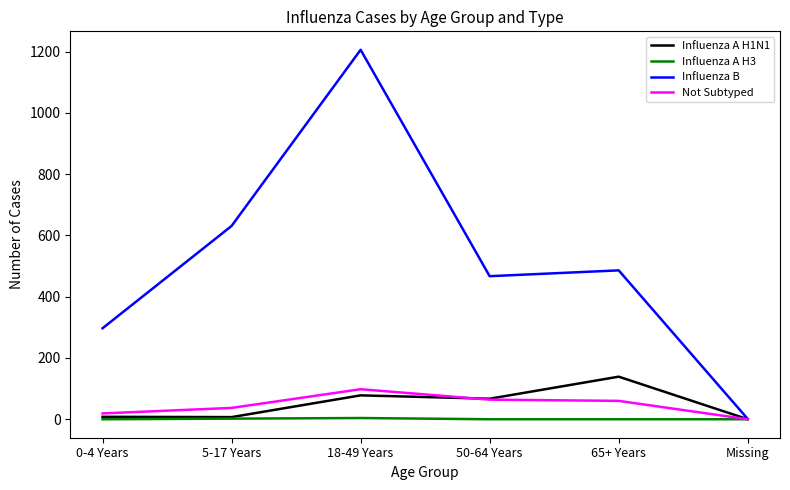

Which category has the highest value in the Influenza B series?

18-49 Years